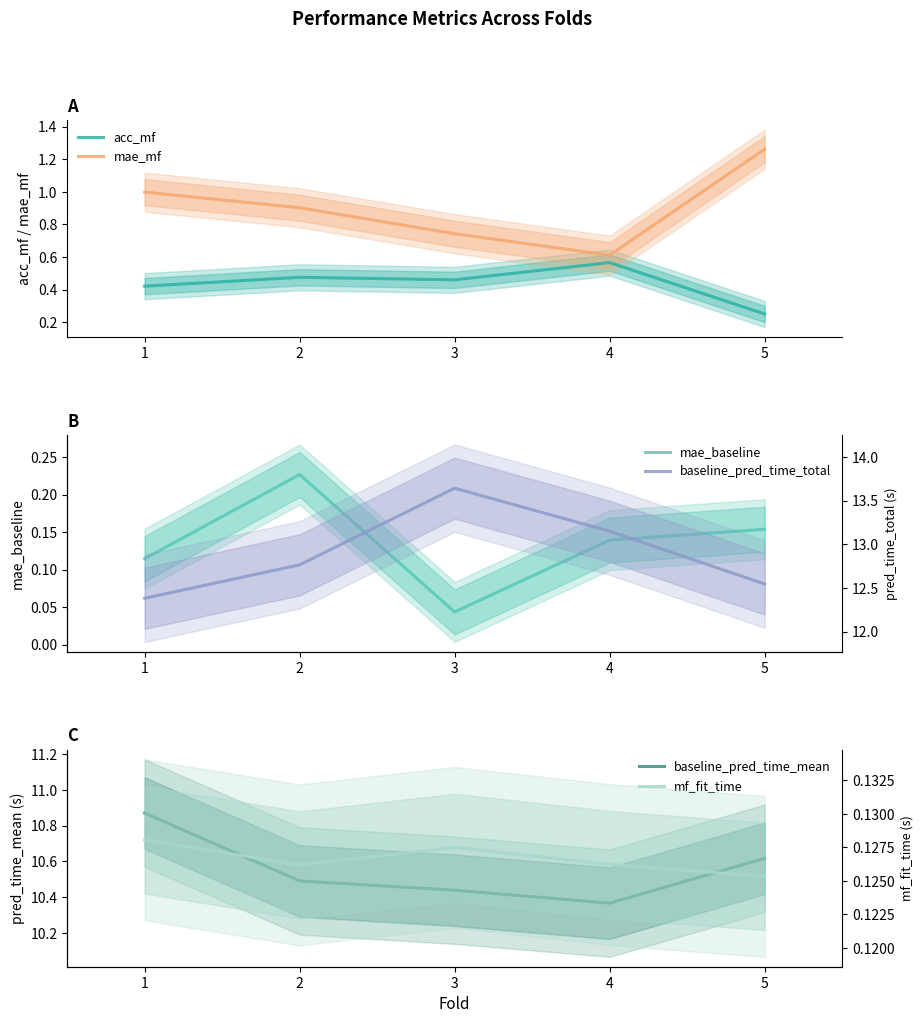

What is the value of the baseline_pred_time_mean point at the 4th from the left?

10.4